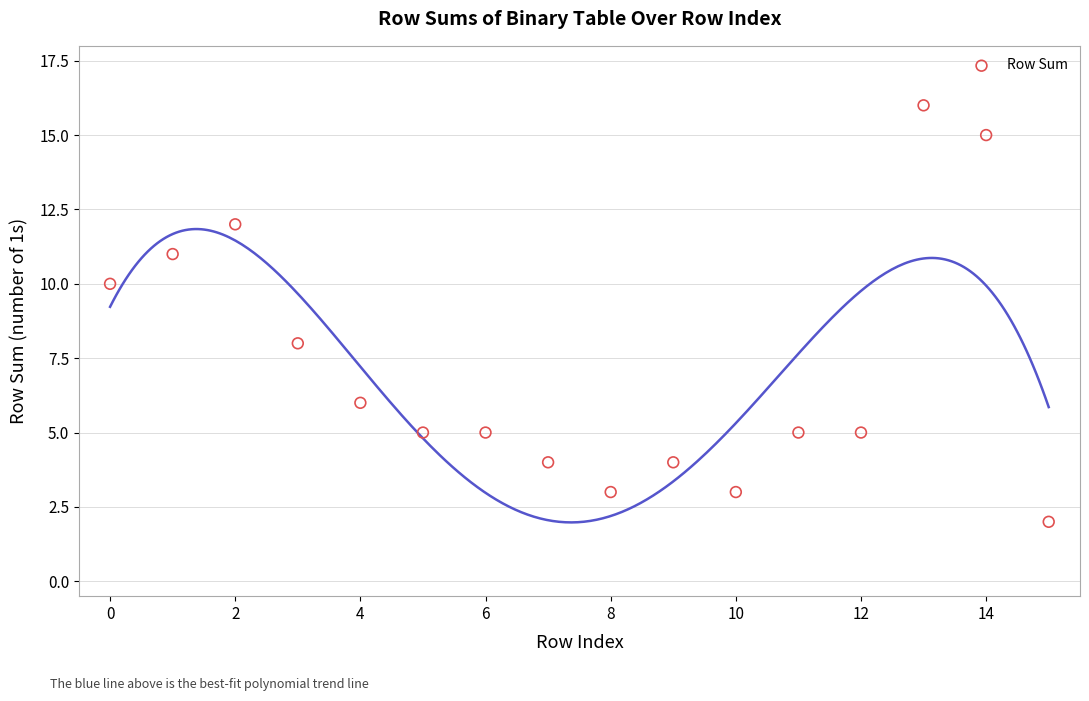

What is the range of Y values (max minus min)?

14